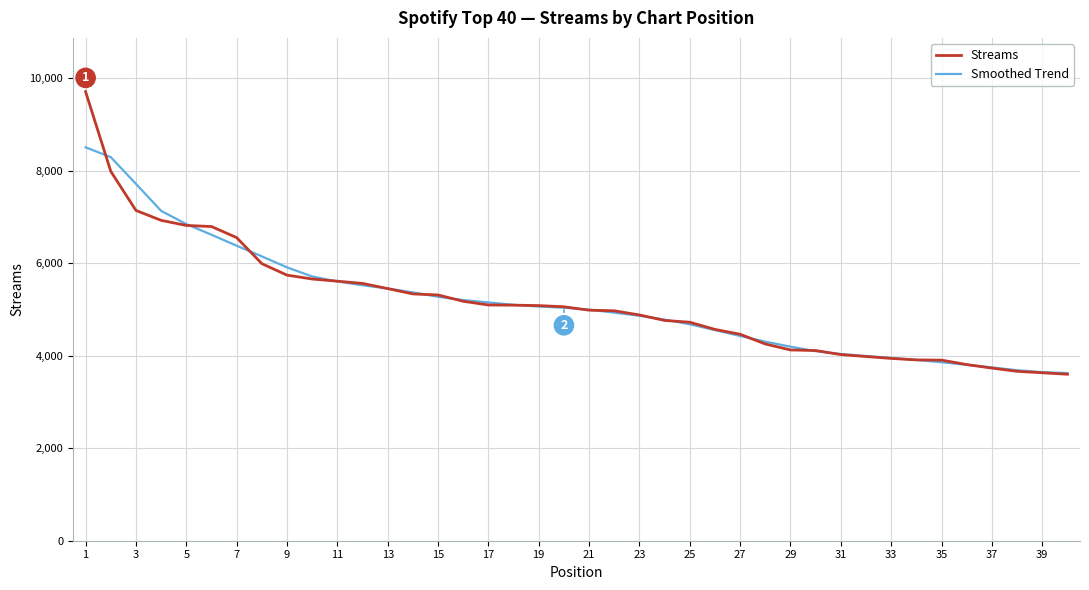

What is the highest value of the Smoothed Trend series?

8502